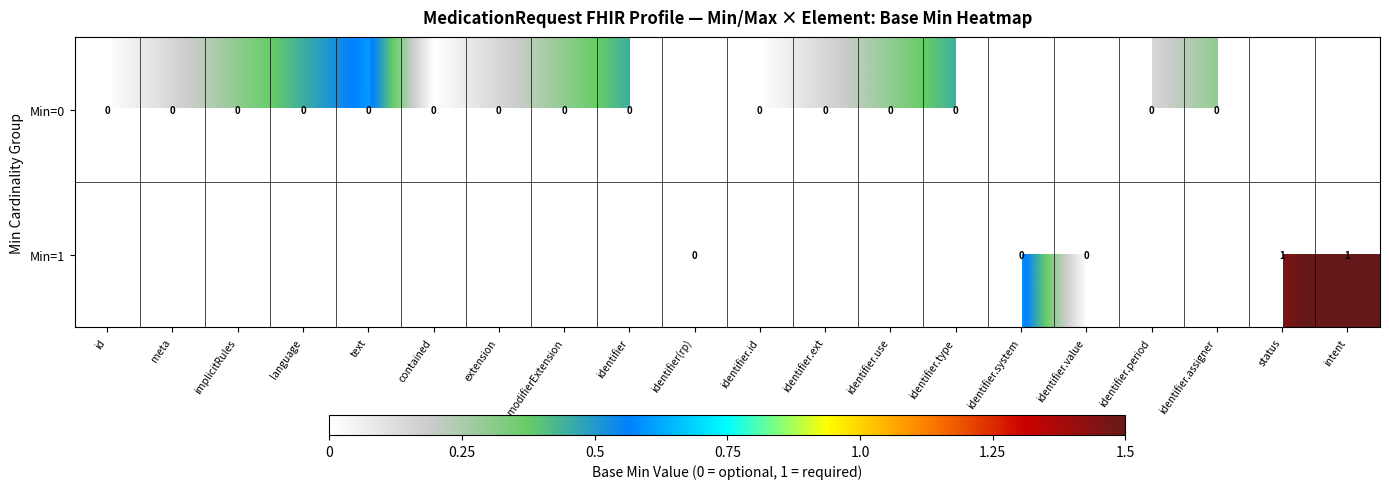

At which category does the chart reach its minimum across all series?

id